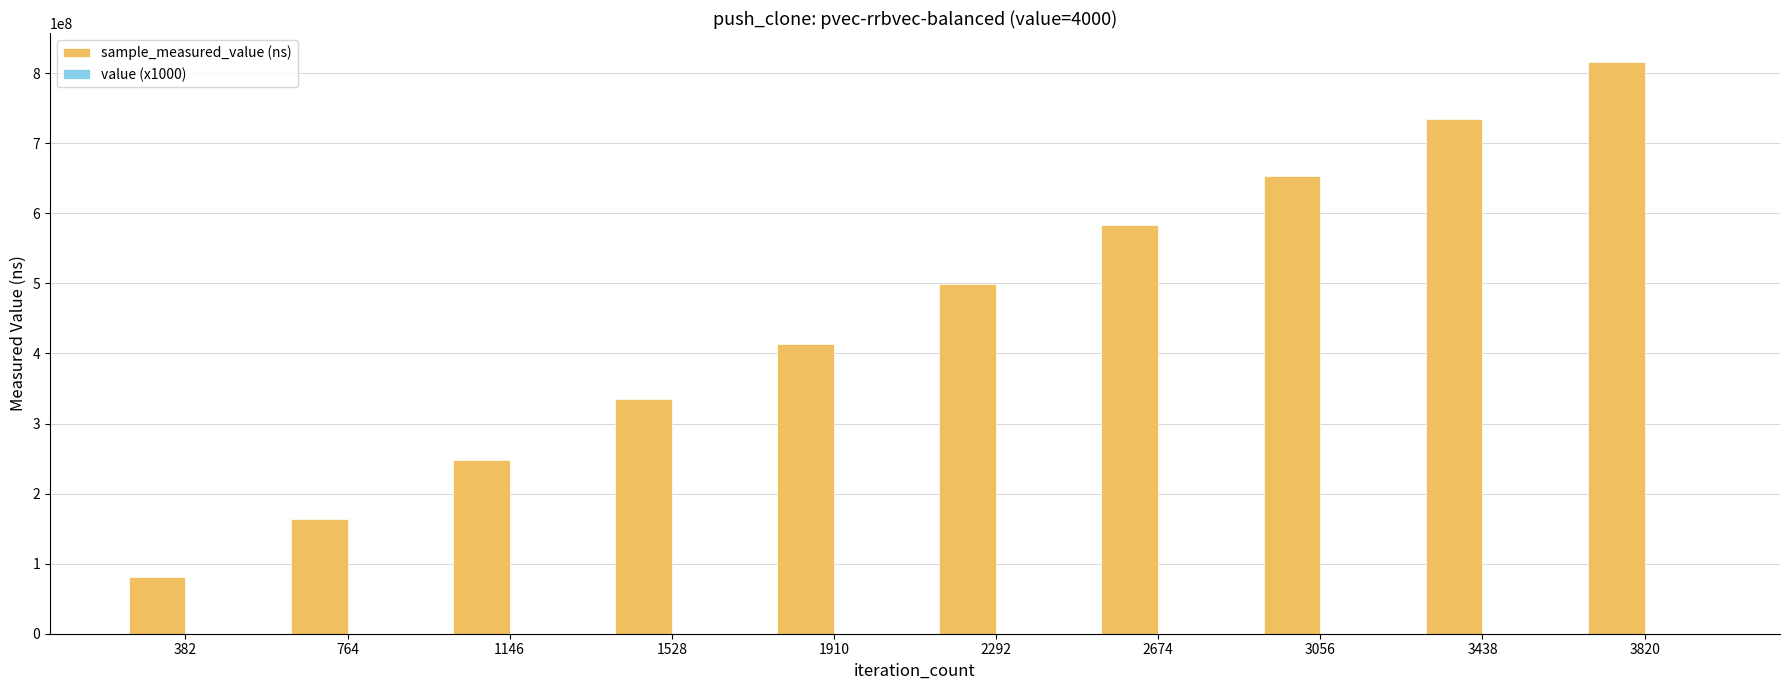

Which series has the largest total across all categories?

sample_measured_value (ns)